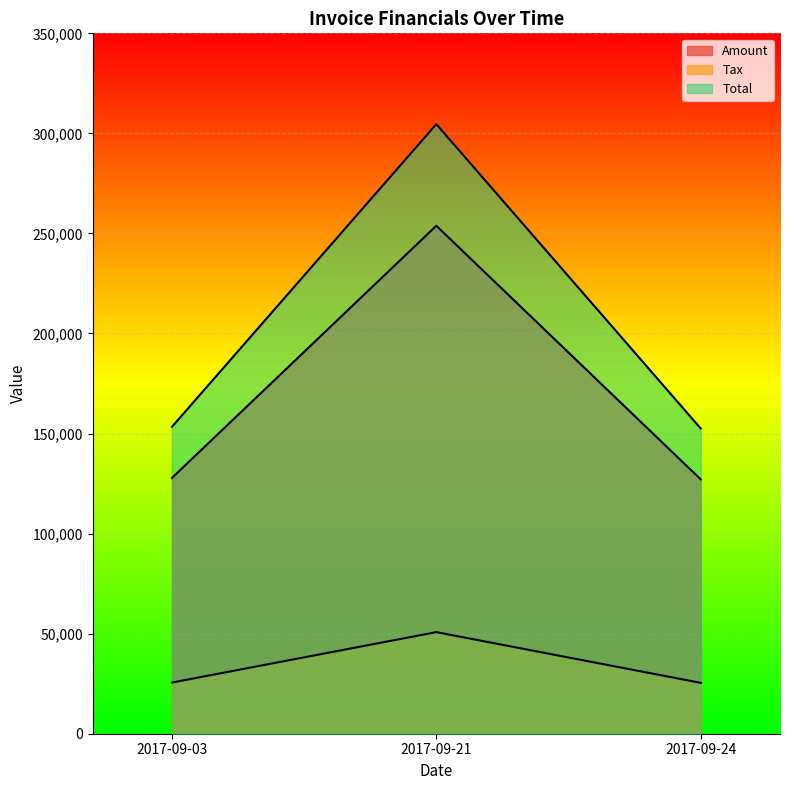

What is the difference between the maximum and minimum values in the Total series?

152057.0